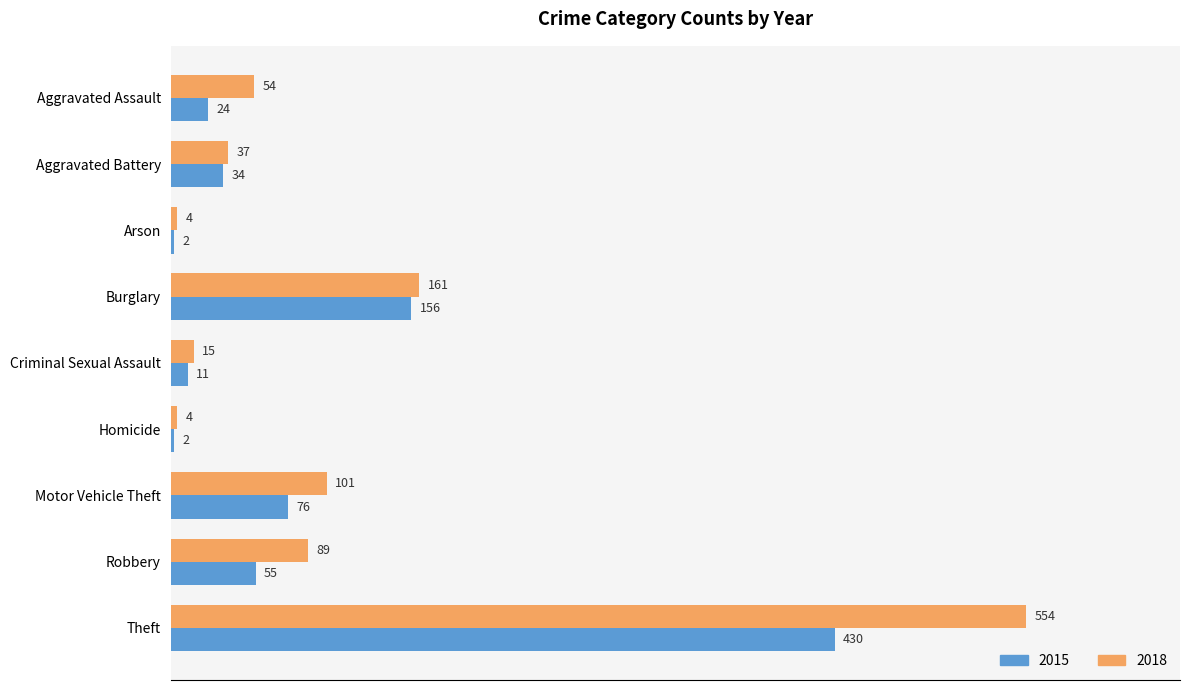

At which category does the chart reach its peak across all series?

Theft